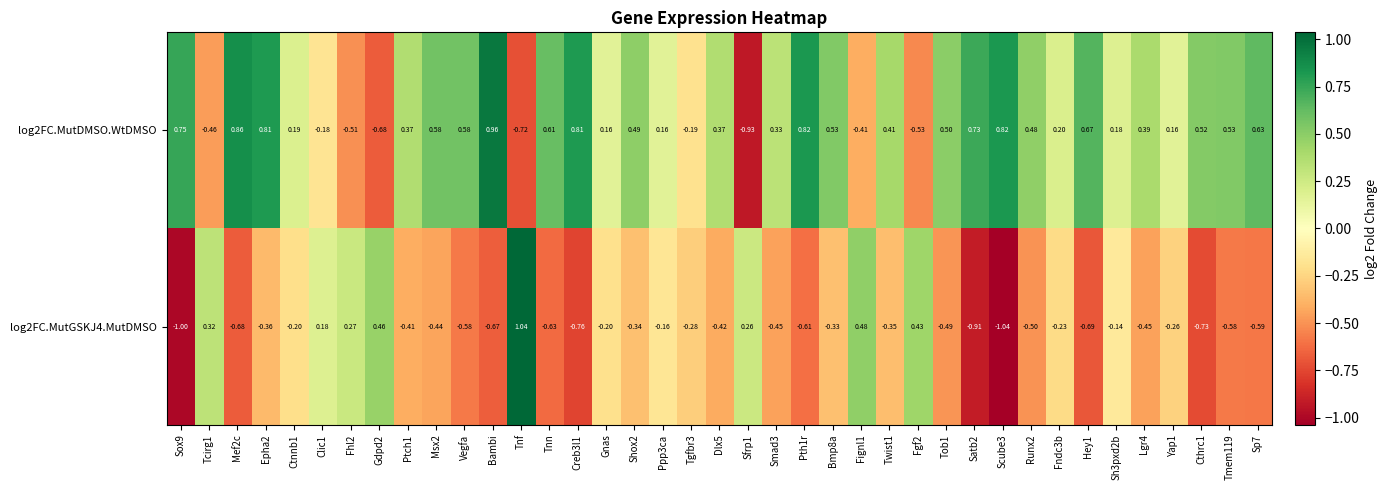

List the series in order of their peak value, lowest first.

log2FC.MutDMSO.WtDMSO, log2FC.MutGSKJ4.MutDMSO